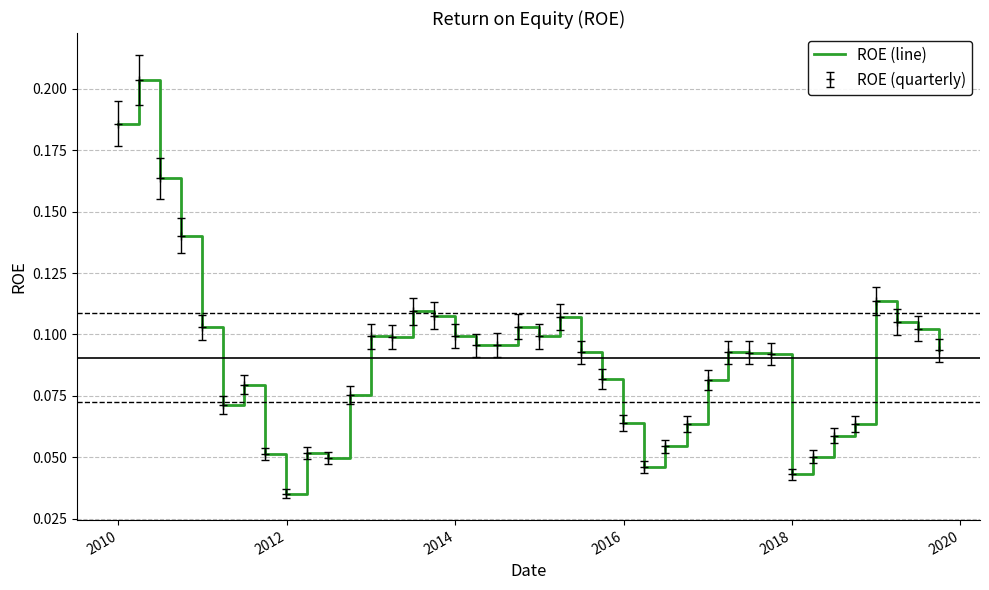

Reading left to right, transcribe all the data shown in this chart.

0.2	0.2	0.2	0.1	0.1	0.1	0.1	0.1	0.0	0.1	0.0	0.1	0.1	0.1	0.1	0.1	0.1	0.1	0.1	0.1	0.1	0.1	0.1	0.1	0.1	0.0	0.1	0.1	0.1	0.1	0.1	0.1	0.0	0.1	0.1	0.1	0.1	0.1	0.1	0.1